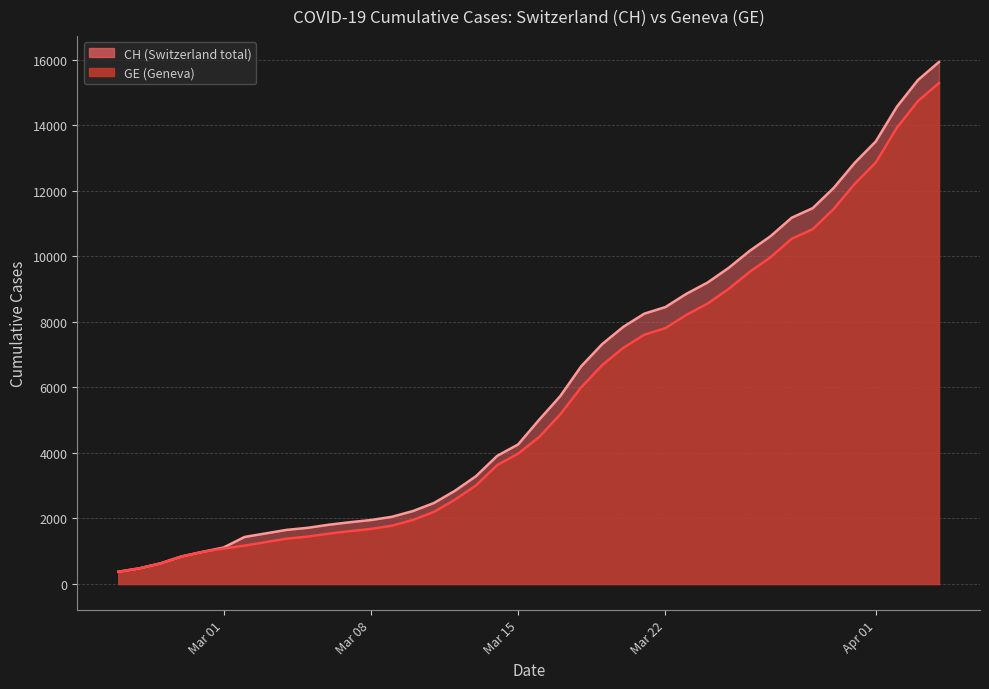

Is the value of GE at 27 greater than the value of CH at 7?

Yes